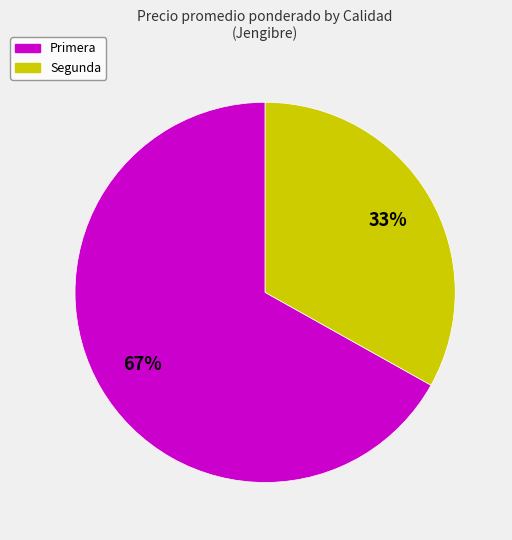

To the nearest percent, what portion does Segunda represent?

33%